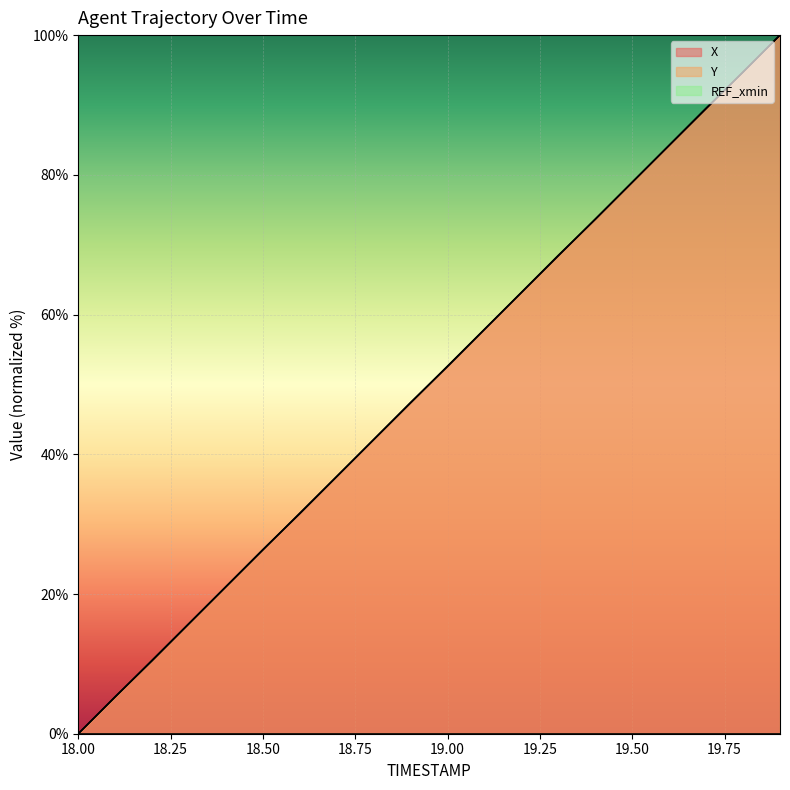

Rank the series by their maximum value, from highest to lowest.

X, Y